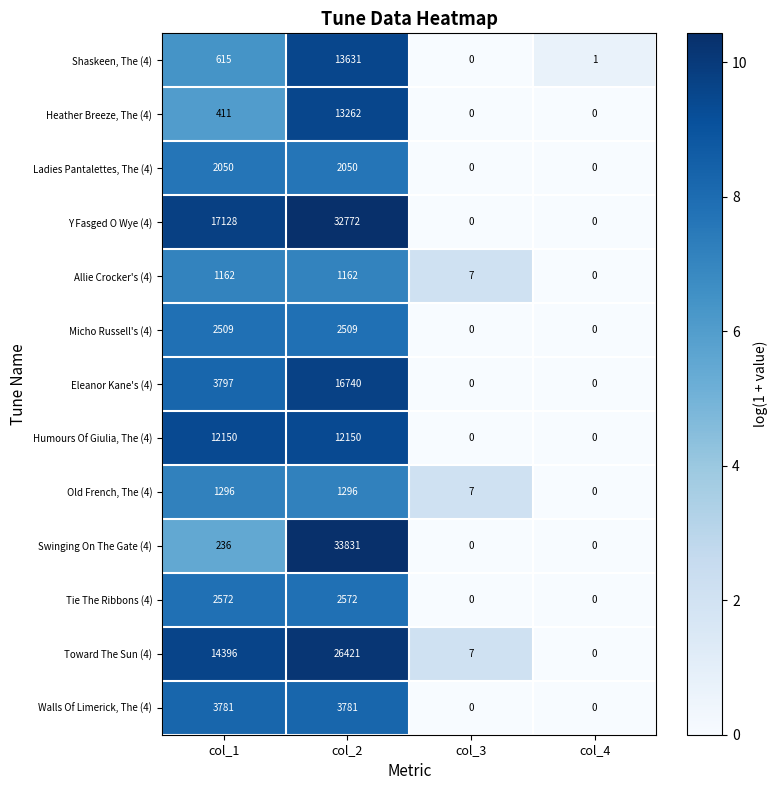

What is the total value across all series at col_3?

21